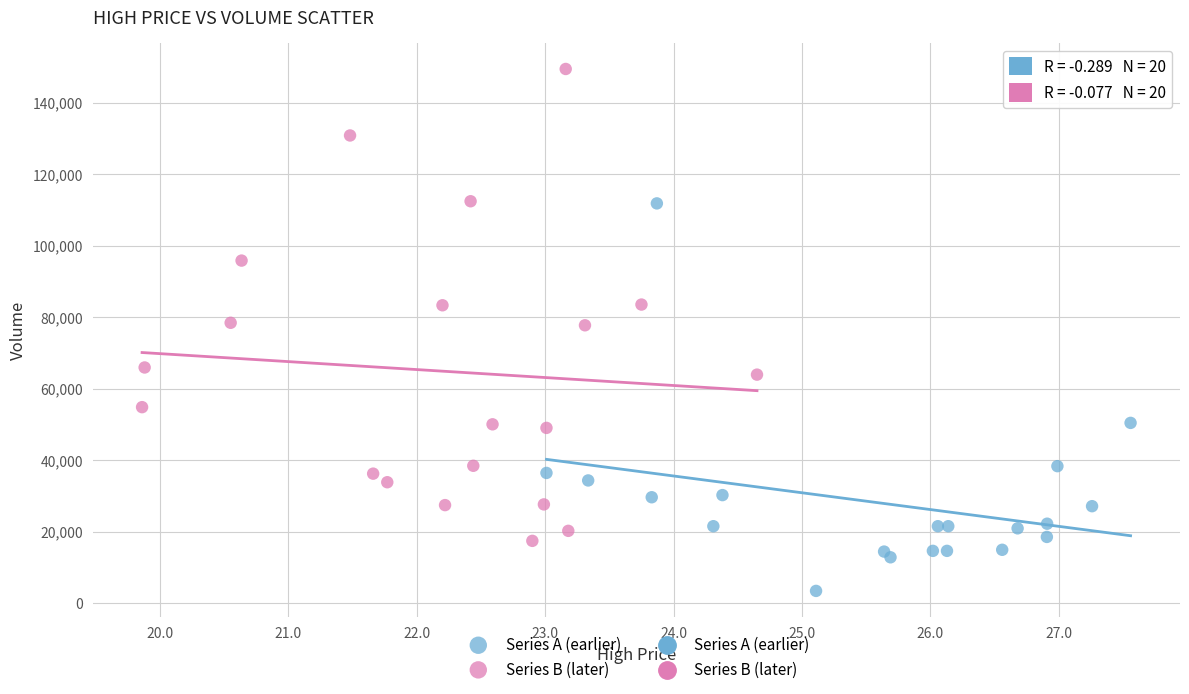

Which series has the largest Y range (max minus min)?

Series B (later)